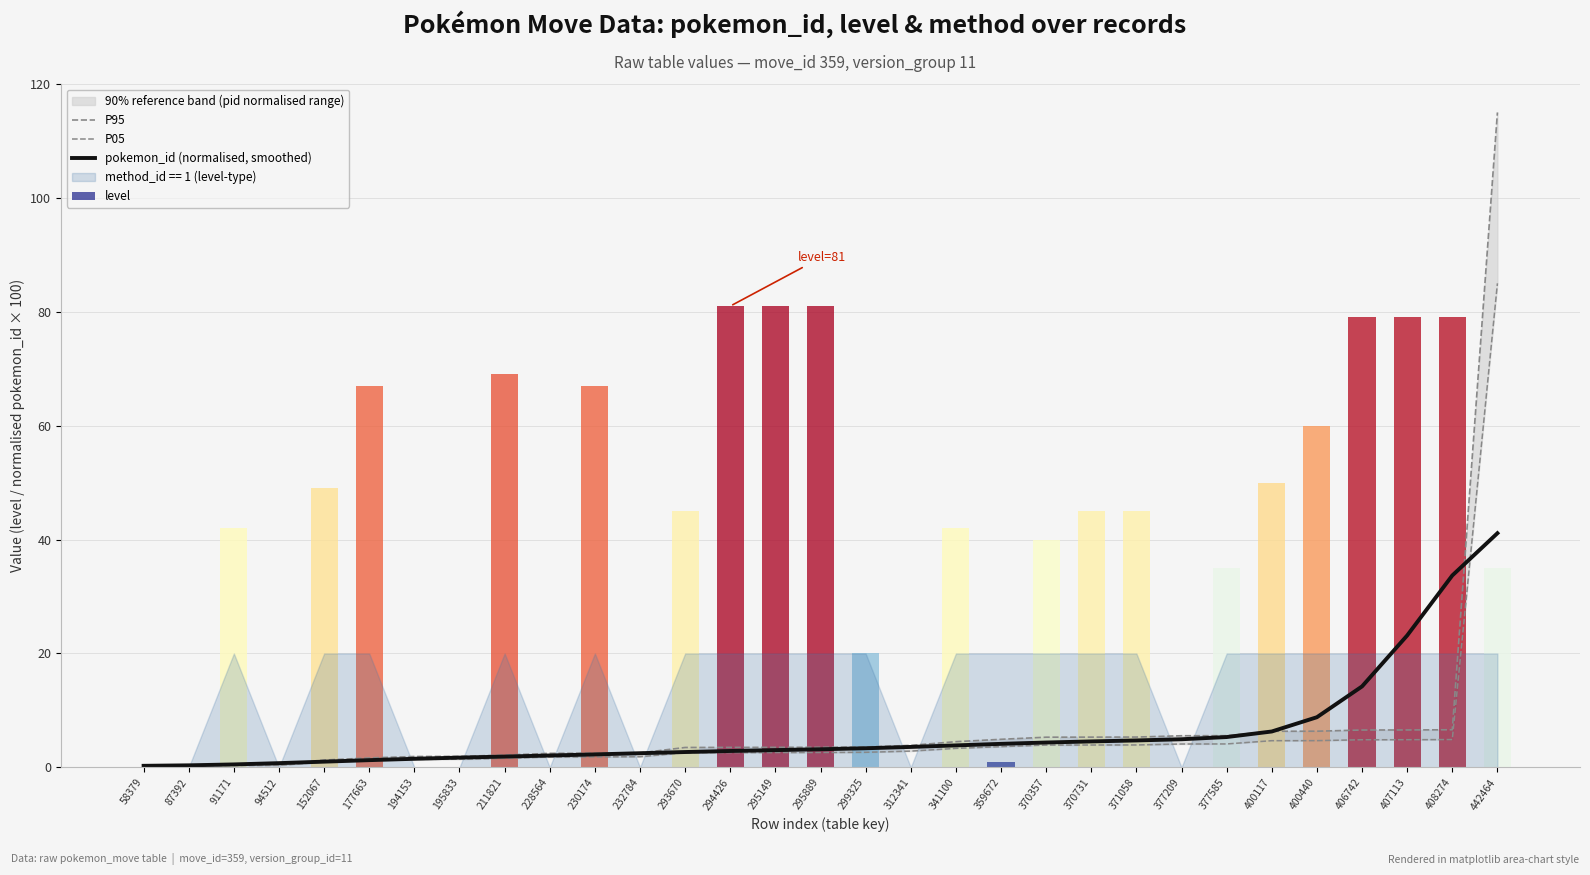

The value of P05 at 91171 is 0.5. True or false?

False